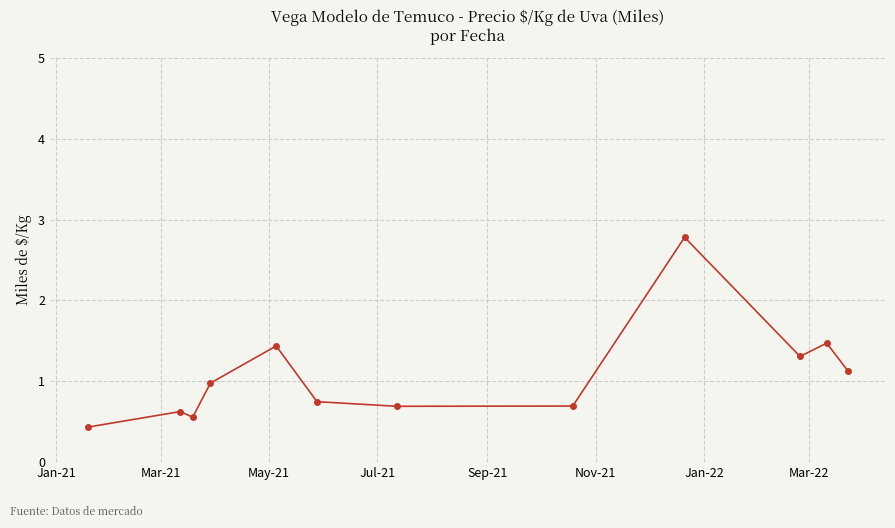

True or false: the data has more than 2 interior local peaks.

True